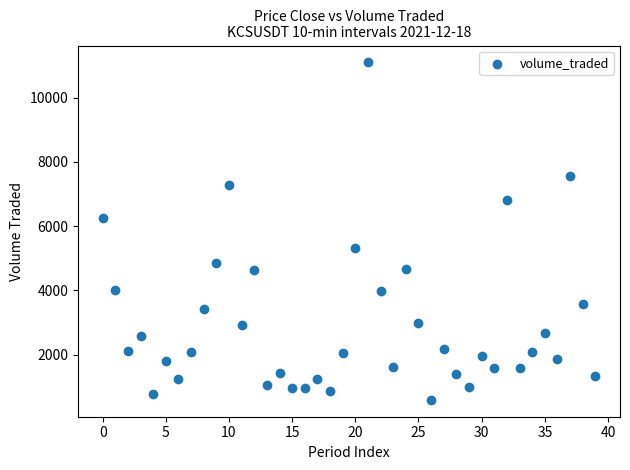

What Y value in the scatter plot is closest to 5845?

6254.2